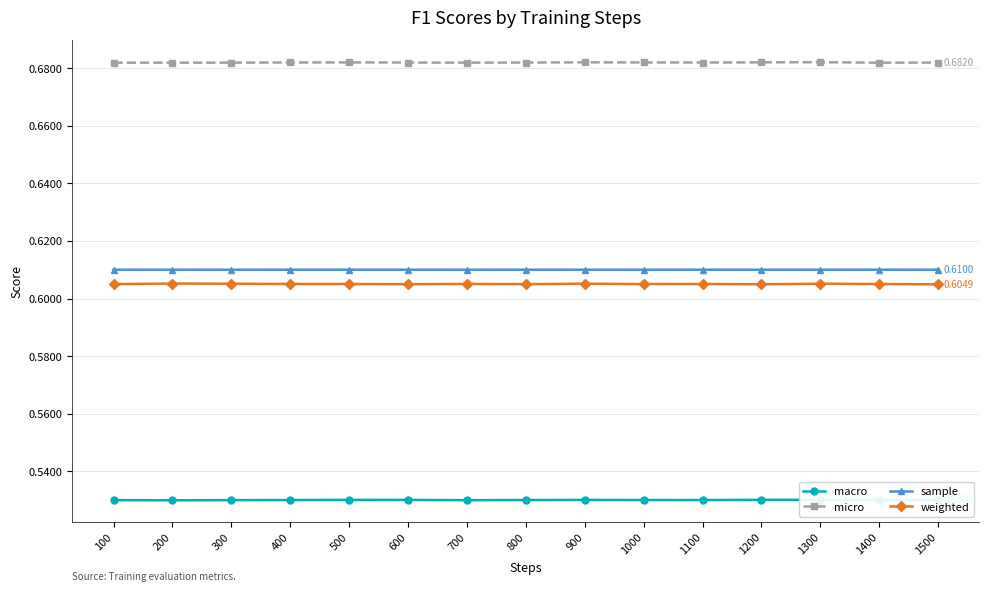

The sample series shows 0.2 at 1200. True or false?

False